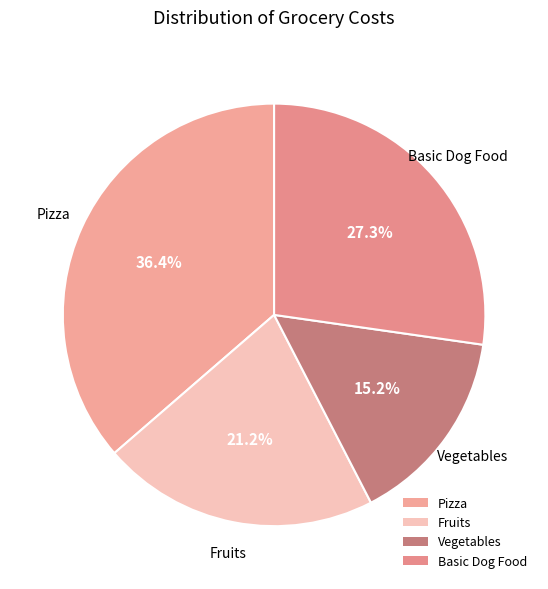

Is there a majority slice in this chart?

No